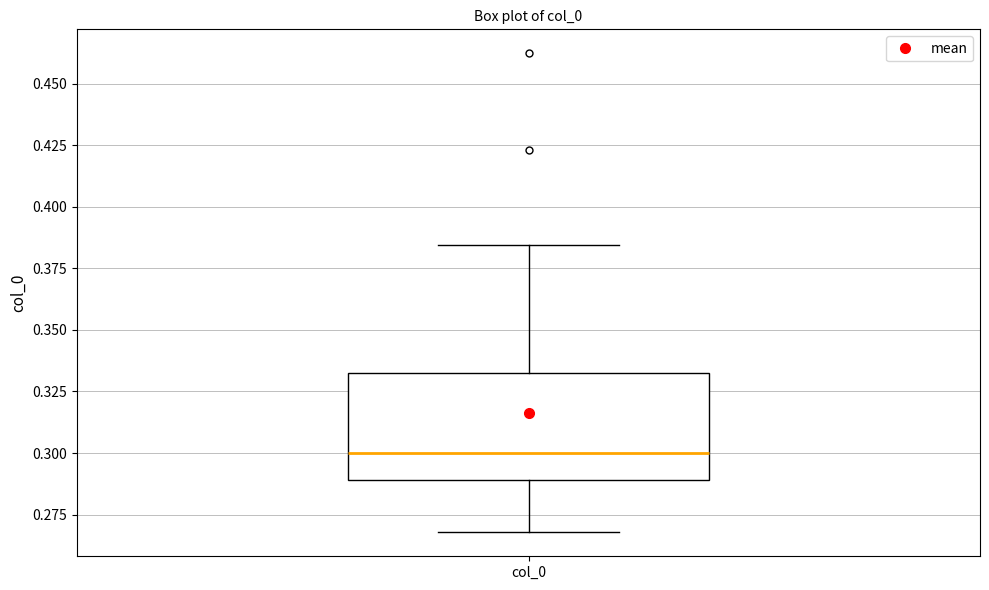

Read this box plot against the y-axis: the position of the median line, the range covered by the box, and the ends of both whiskers. The values are not printed on the chart, so give them approximately, as read against the axis.

median 0.300, box 0.290 to 0.335, whiskers 0.270 to 0.385